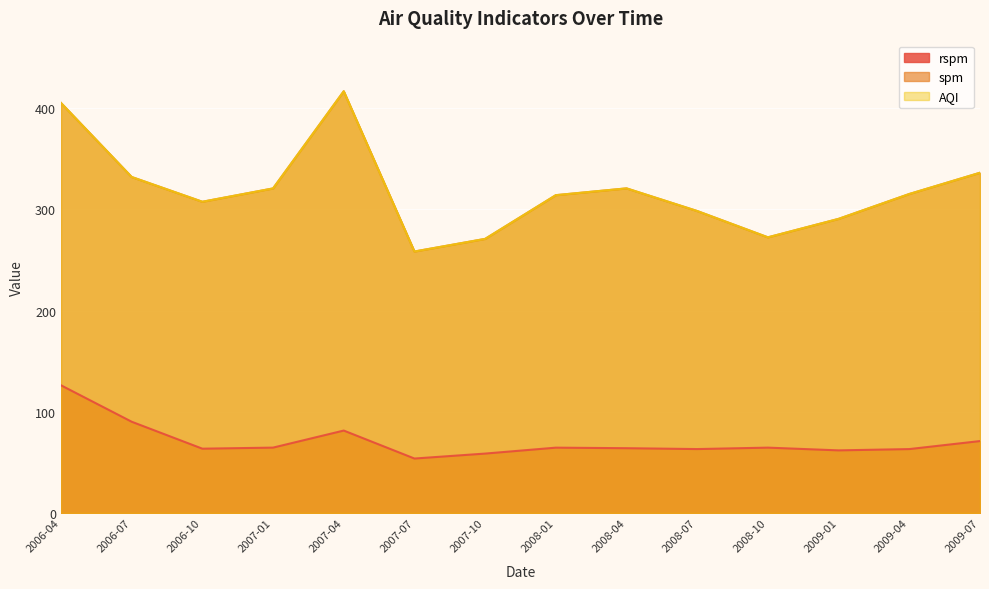

True or false: AQI has a value of 569.7 at 2007-01.

False